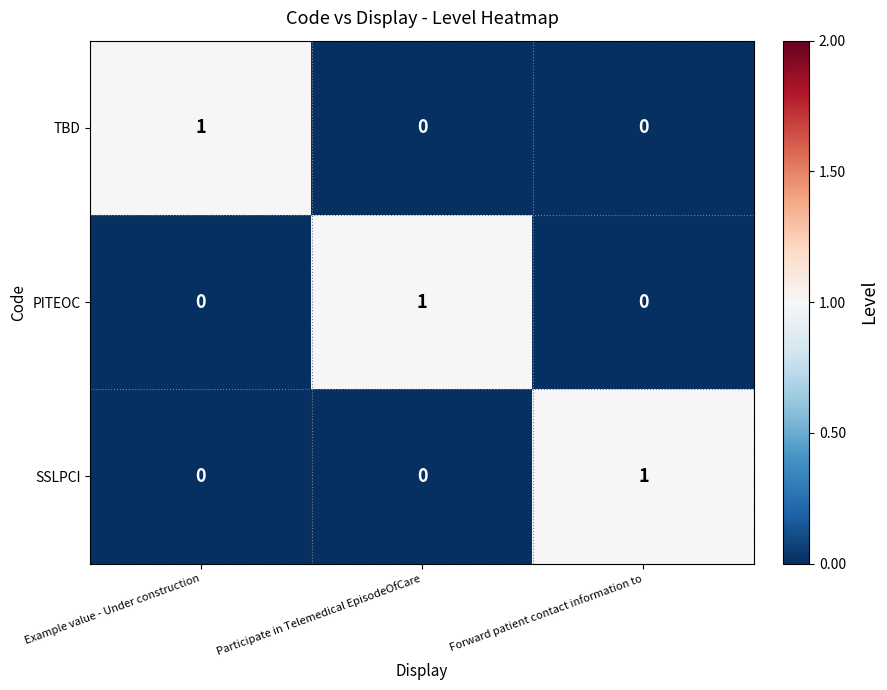

At how many categories does at least one series exceed 0?

3